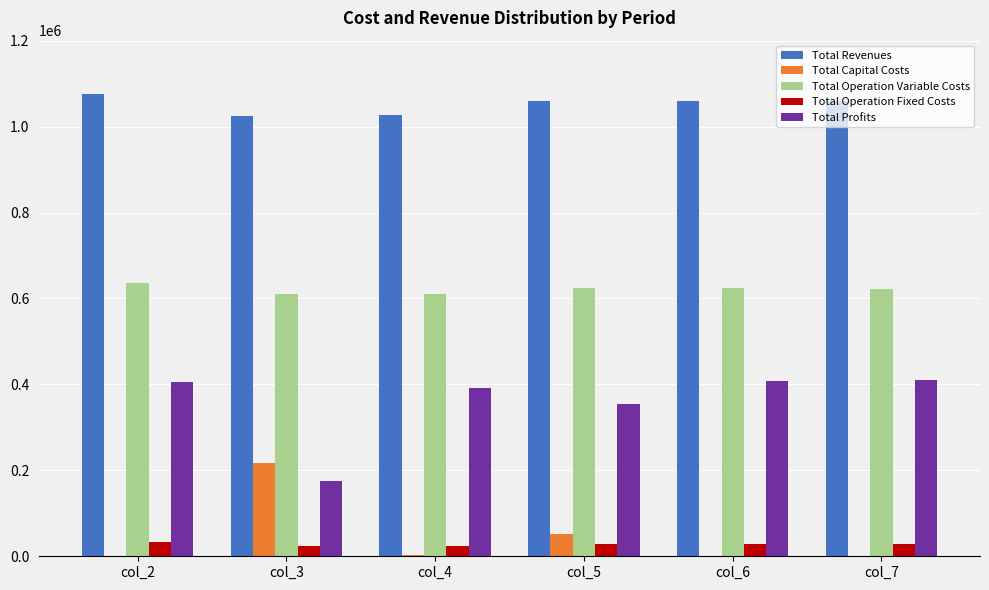

How many data points in Total Revenues are above 1060093?

4